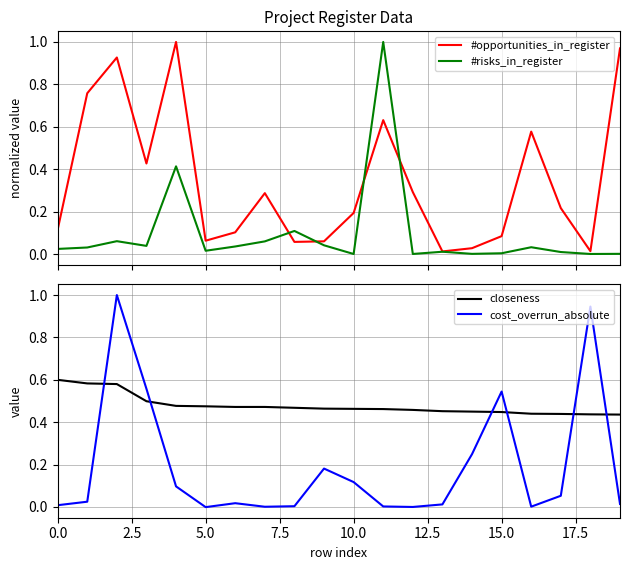

What are all the series names shown in the legend?

#opportunities_in_register, #risks_in_register, closeness, cost_overrun_absolute